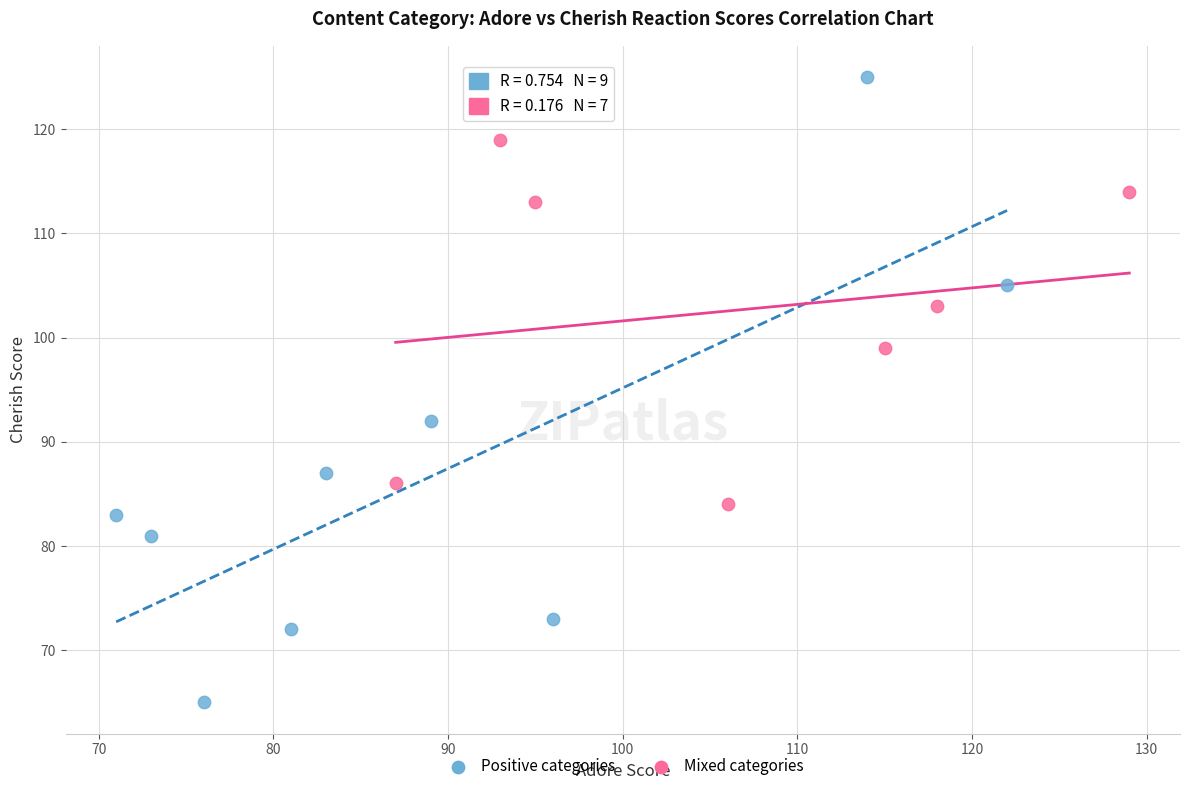

Which series contains the lowest Y value?

Positive categories